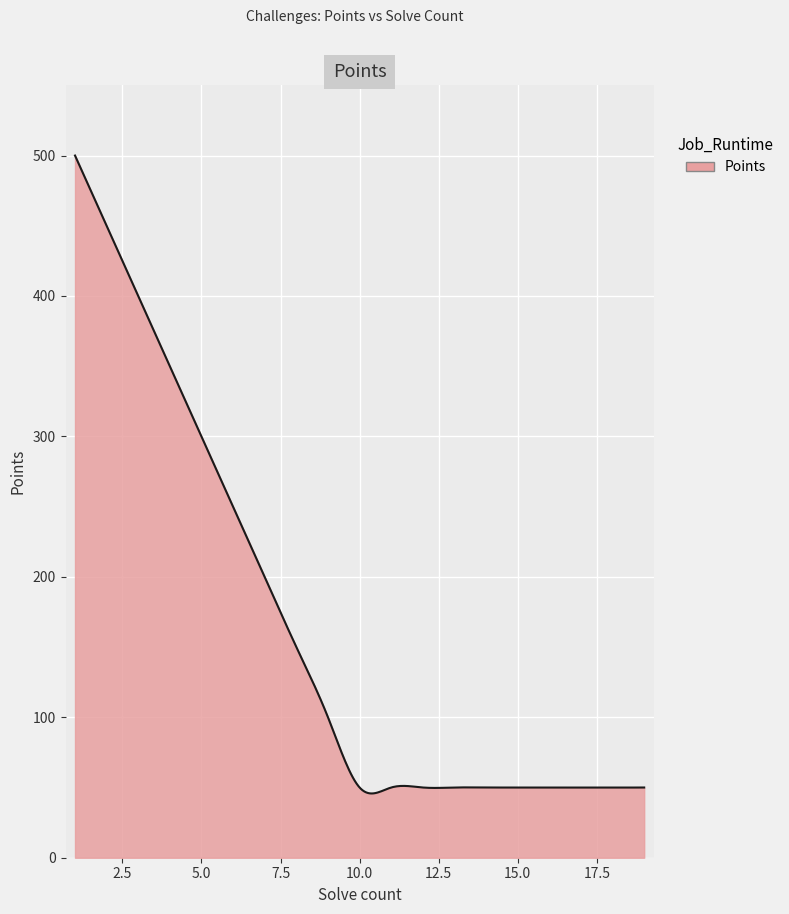

What is the minimum value shown in the chart?

45.8